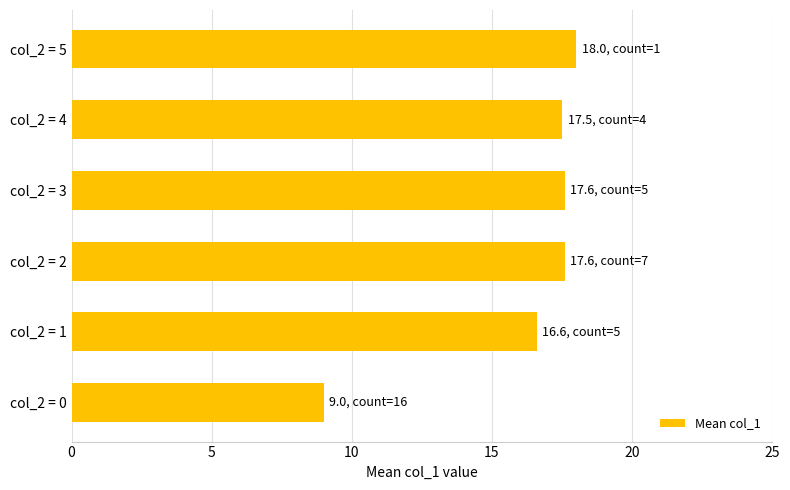

Reading bottom to top, extract all data points from this chart.

col_2 = 0=9.0	col_2 = 1=16.6	col_2 = 2=17.6	col_2 = 3=17.6	col_2 = 4=17.5	col_2 = 5=18.0